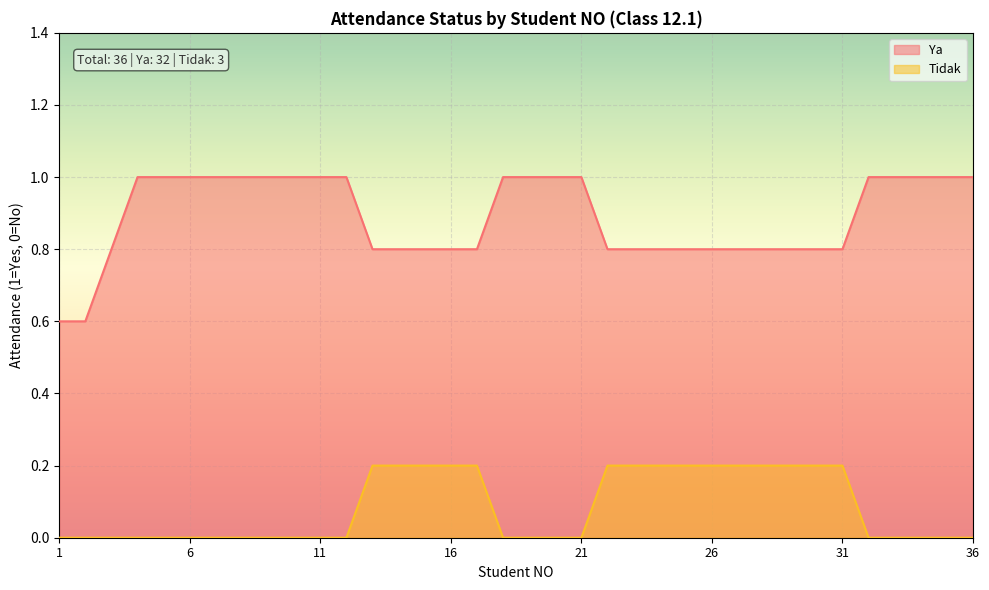

What is the maximum value shown in the chart?

1.0